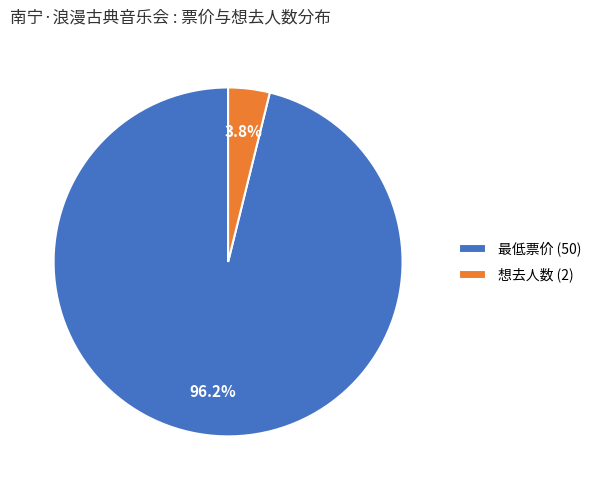

To the nearest percent, what is the average slice percentage?

50%